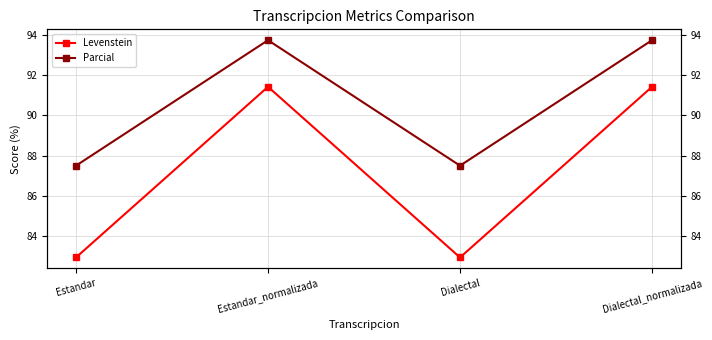

Reading right to left, list all the values displayed in this chart.

Levenstein: 91.4	82.9	91.4	82.9
Parcial: 93.8	87.5	93.8	87.5